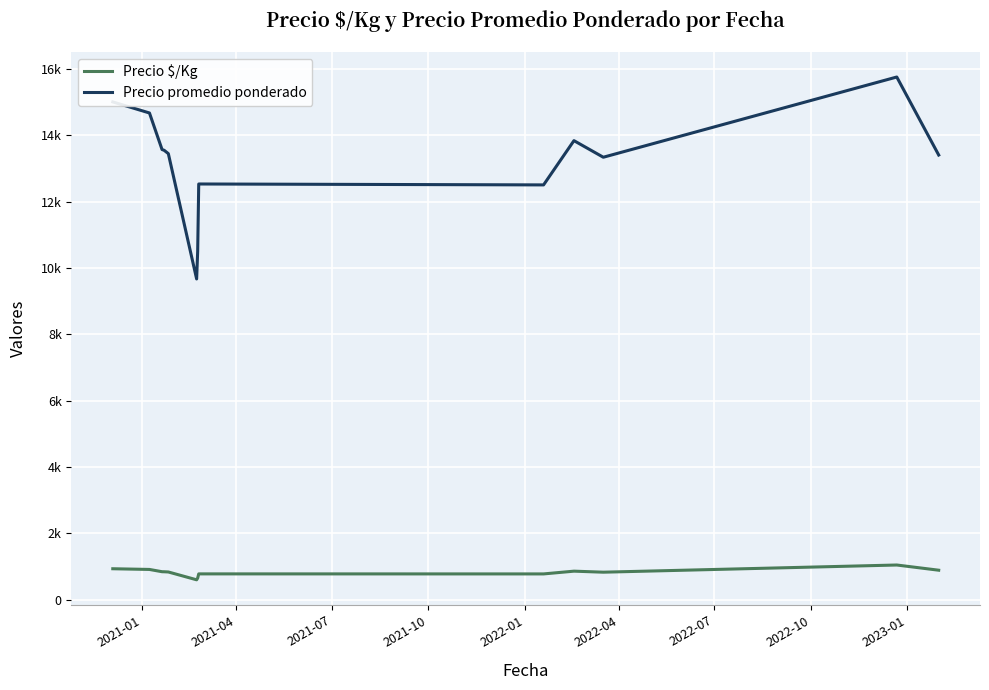

Does the chart have visible grid lines?

Yes